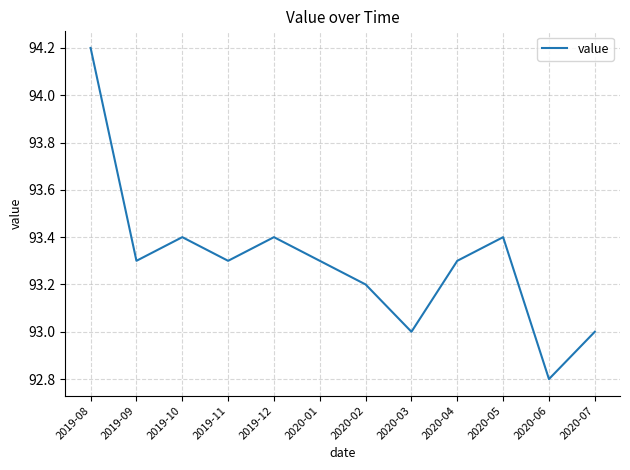

What position from the left is 2019-09?

2